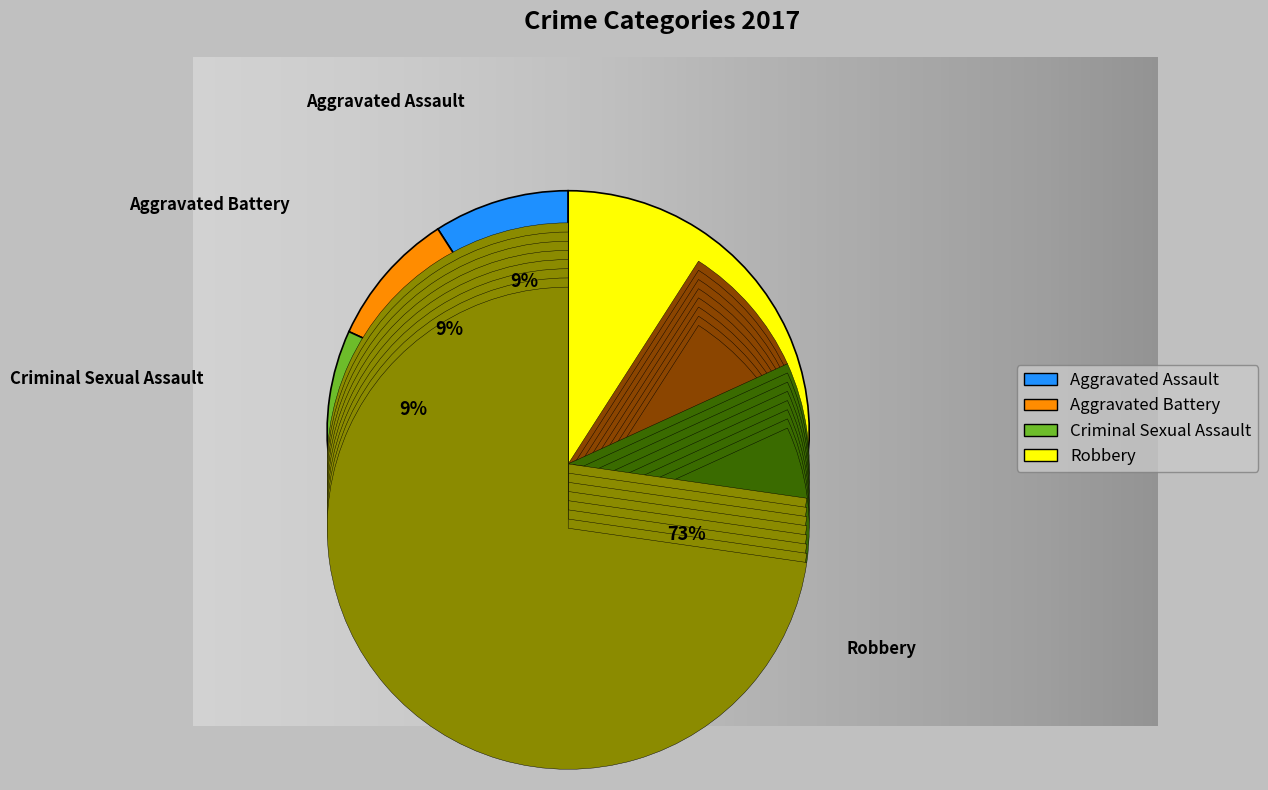

To the nearest percent, what is the difference between the largest and smallest slice percentages?

64%